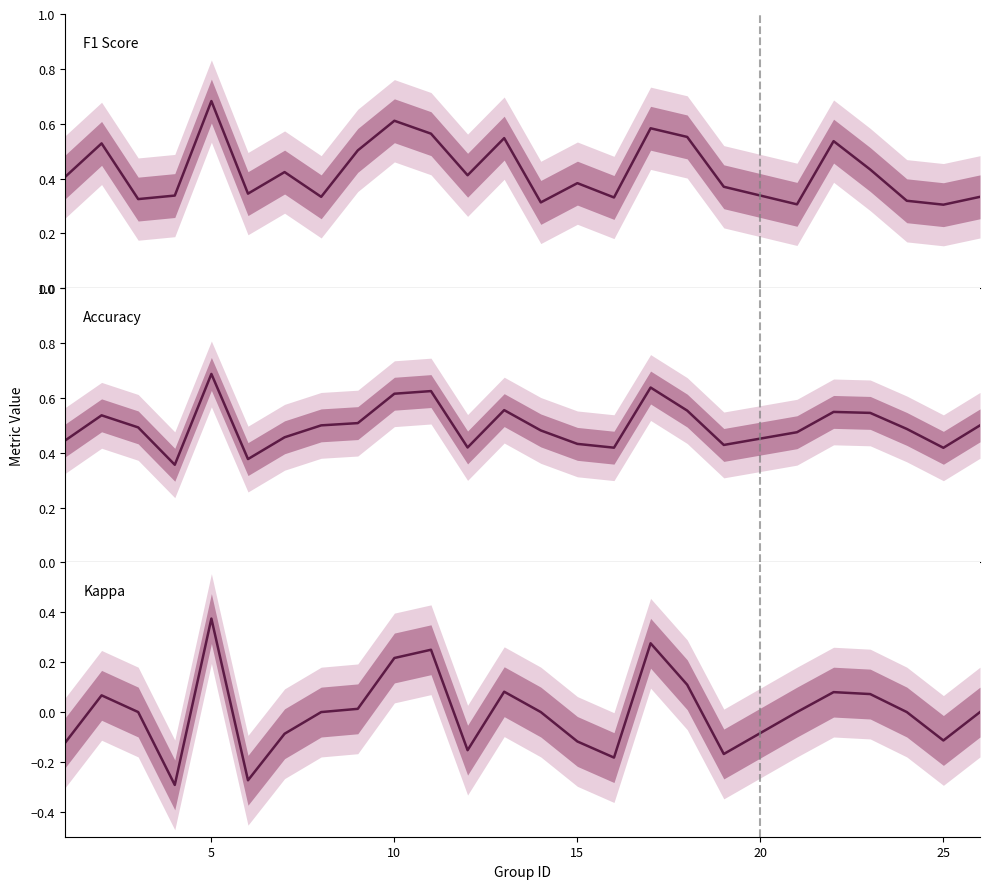

What is the sum of all Accuracy values?

12.5